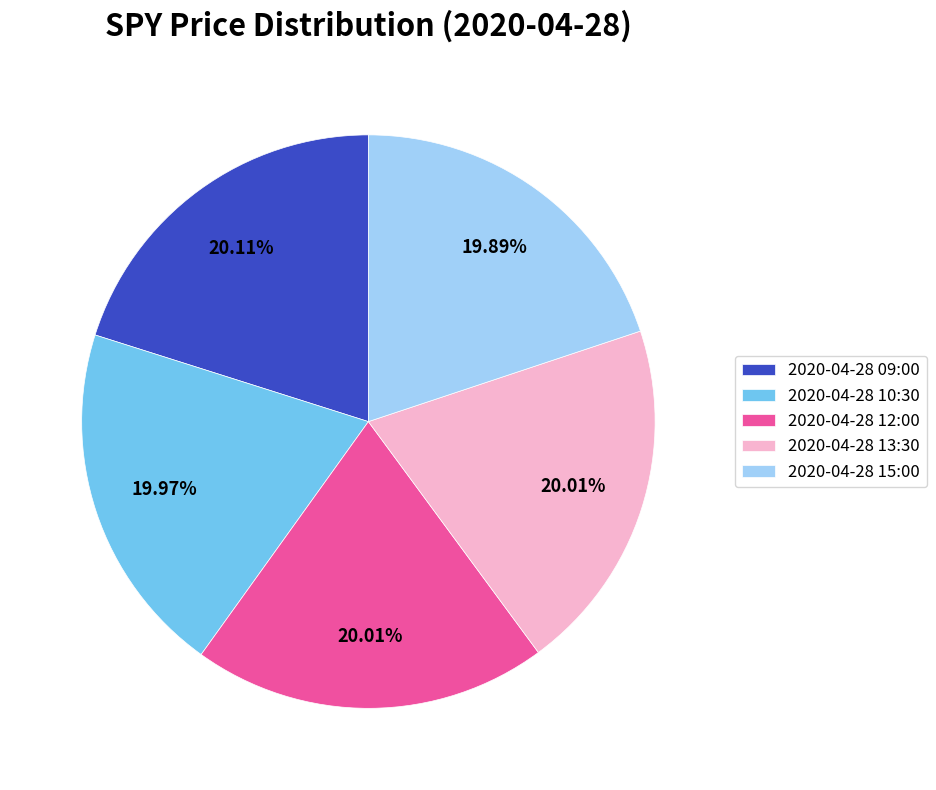

Combined, what portion of the pie is 2020-04-28 10:30 and 2020-04-28 09:00?

40.1%